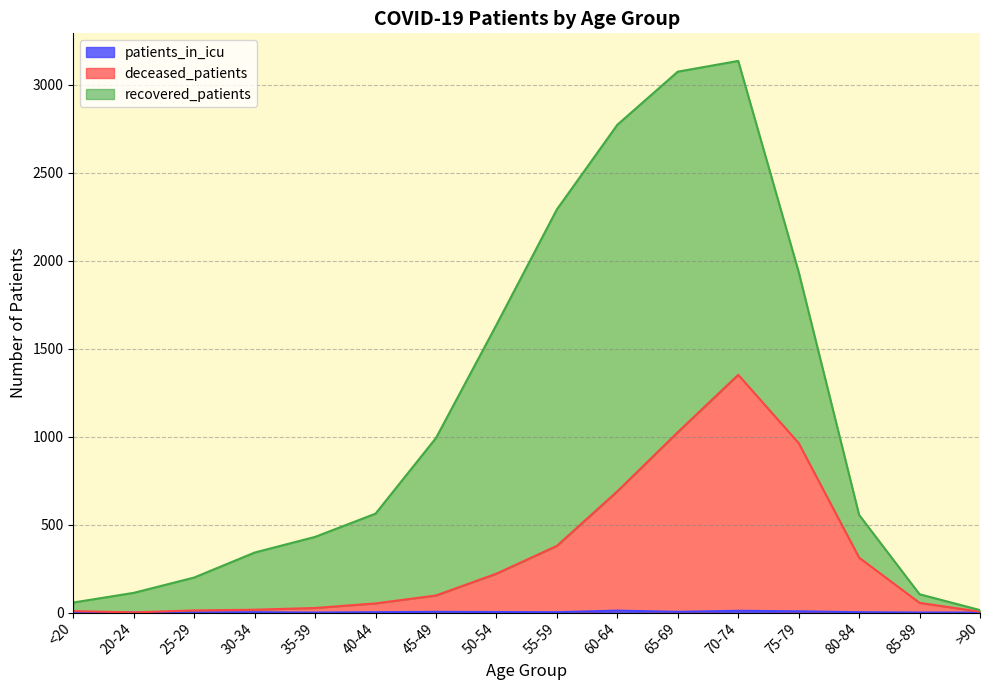

Does the chart display data point markers on the line(s)?

No